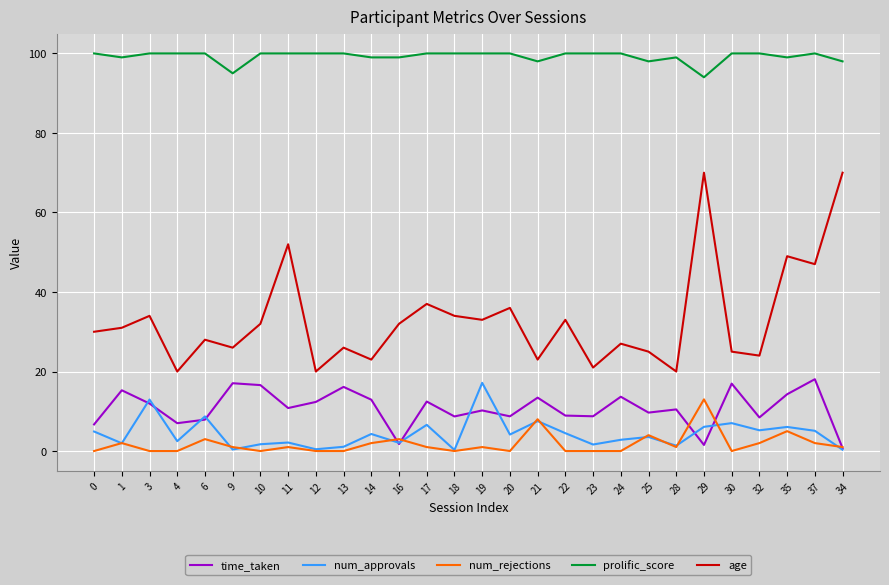

True or false: num_approvals has a value of 7.0 at 30.

True